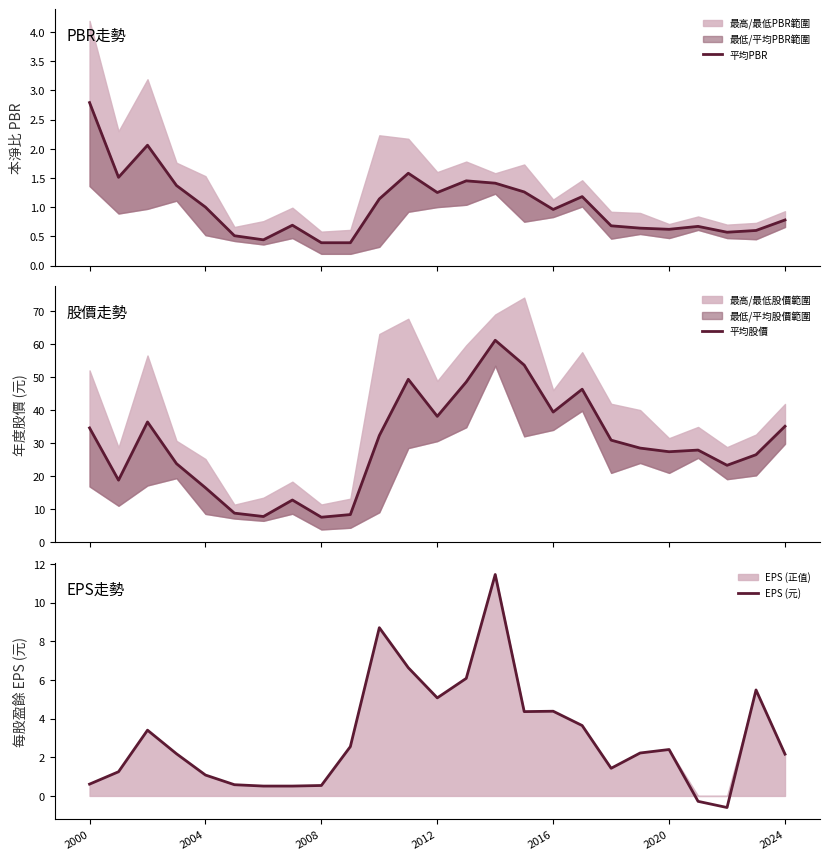

What is the approximate value of EPS (元) at 2000?

0.6